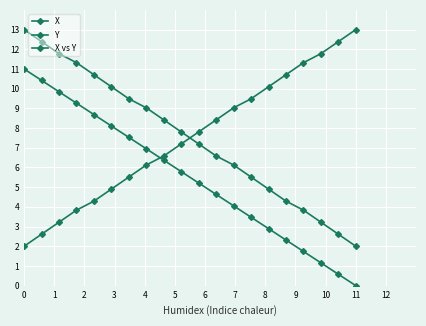

How many lines are shown in the chart?

3